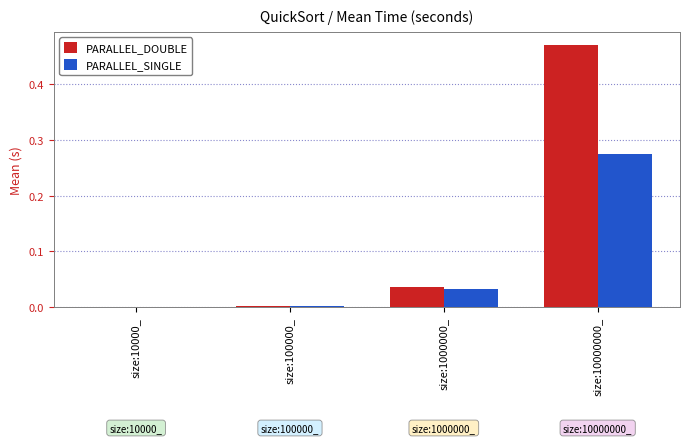

At which category is the sum across all series the highest?

size:10000000_